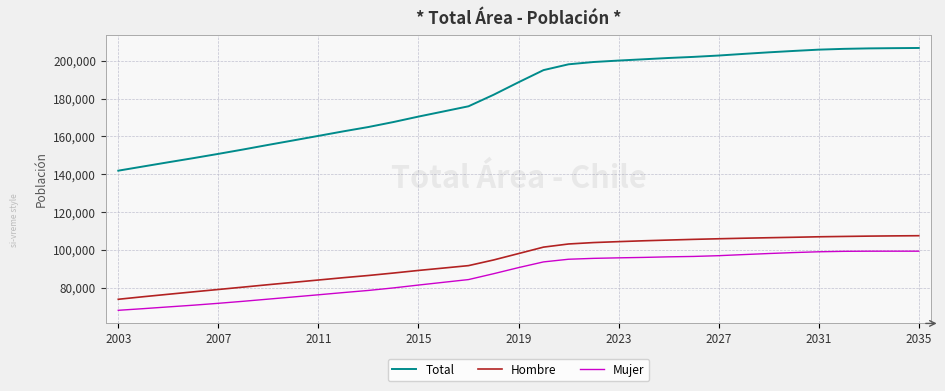

True or false: Hombre and Mujer intersect in this chart.

False